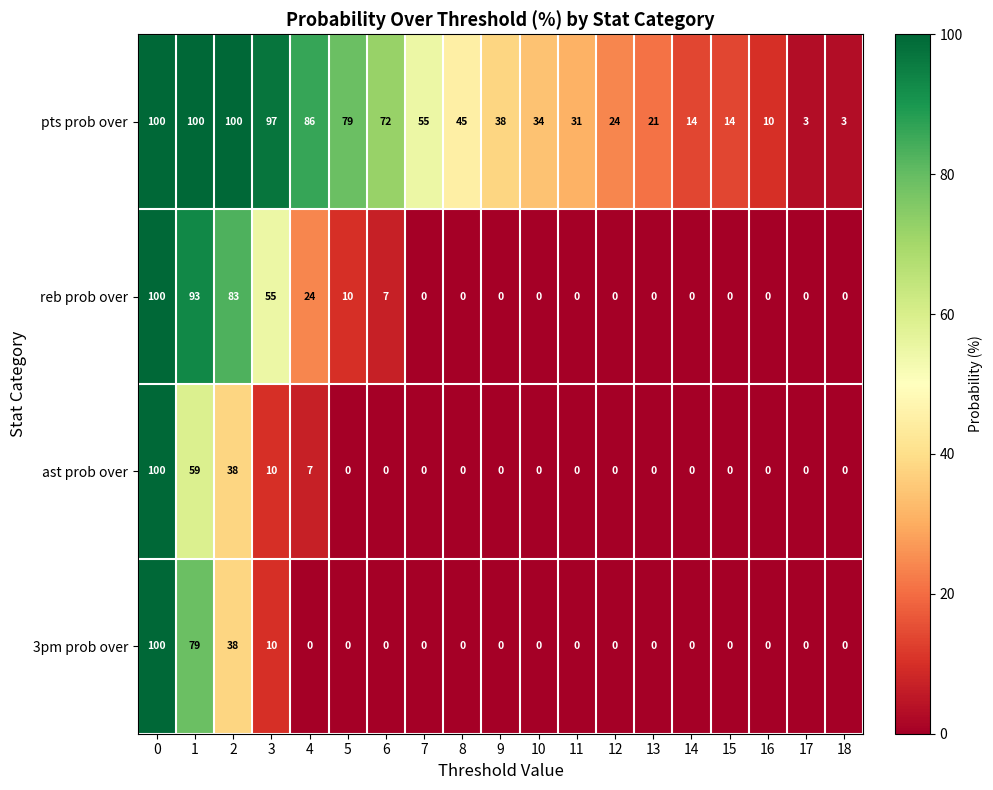

Read the pts prob over value at 7.

55